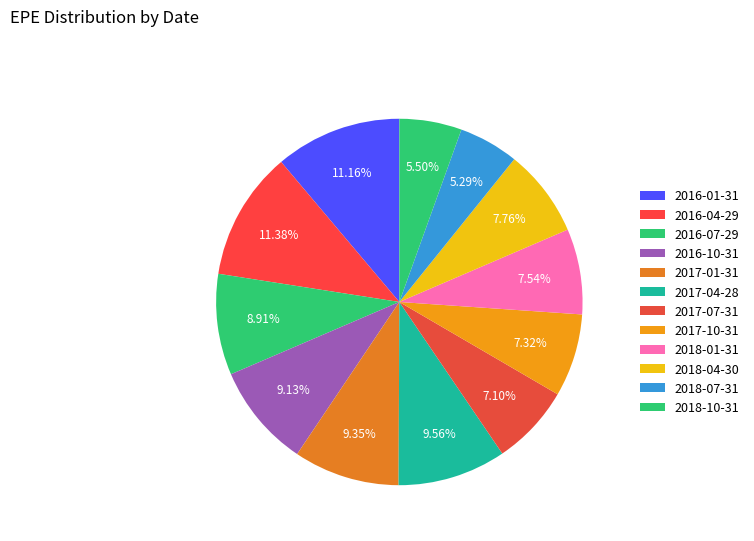

To the nearest percent, what is the difference between the largest and smallest slice percentages?

6%